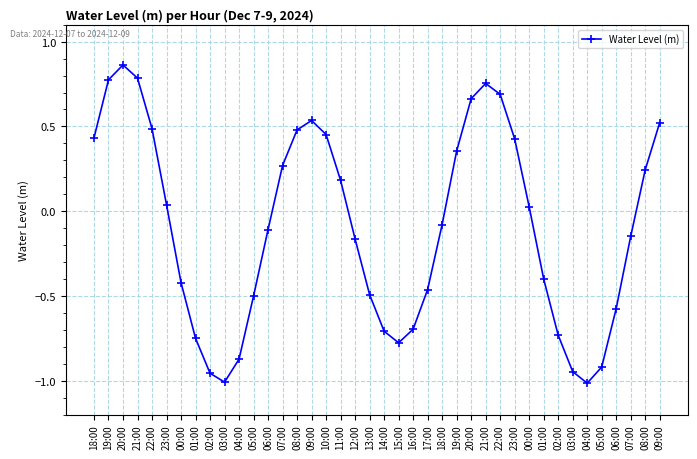

At which category does the data reach its first local peak?

20:00